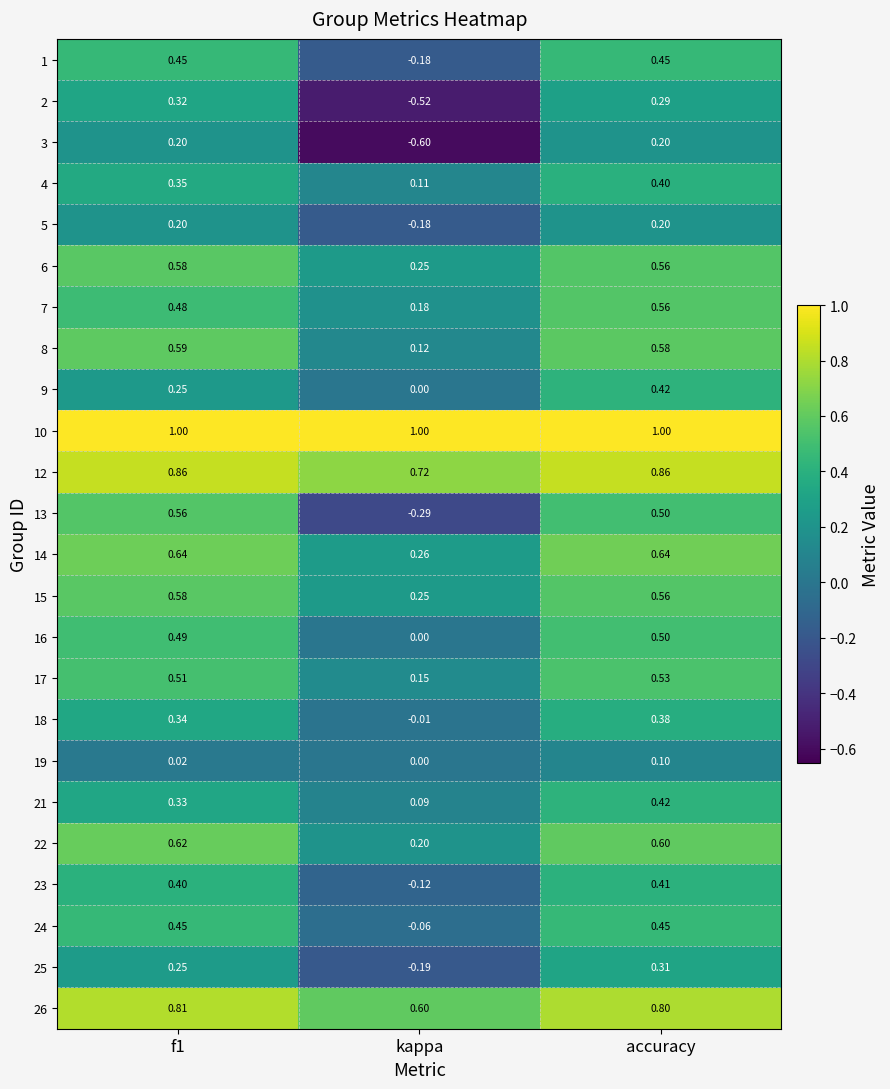

At which label is 23 closest to 0?

kappa